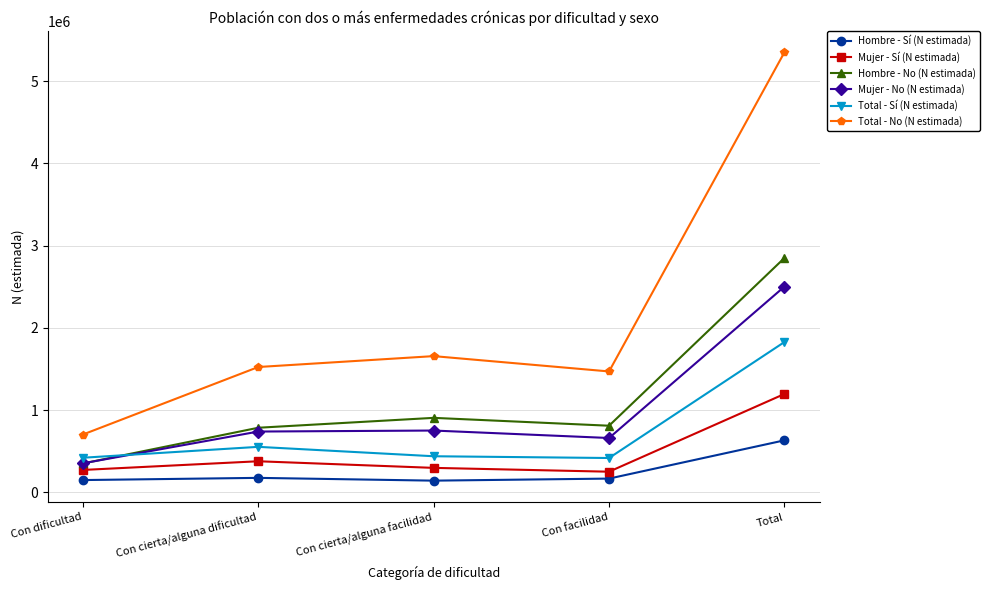

What is the label of the 5th point from the left?

Total